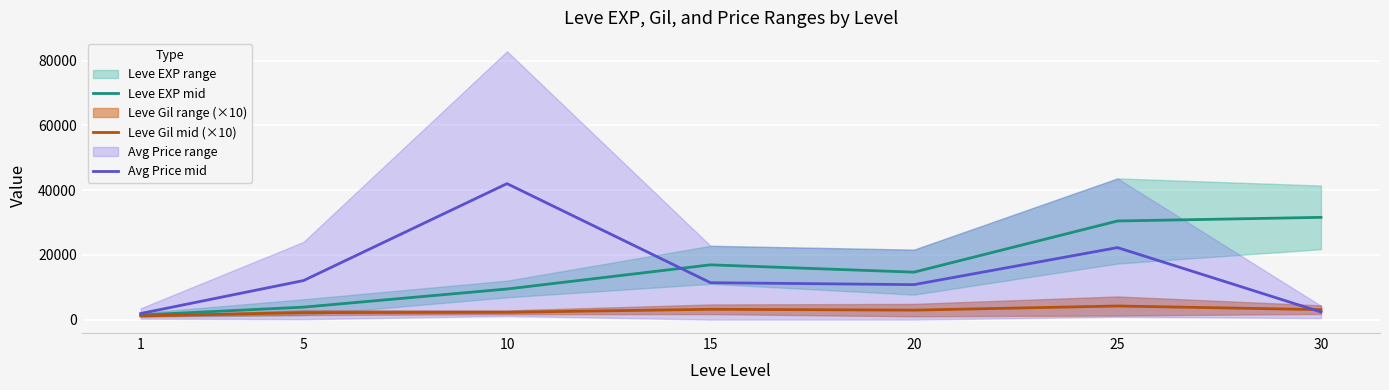

How many times do Avg Price mid and Leve Gil mid (×10) cross each other?

1